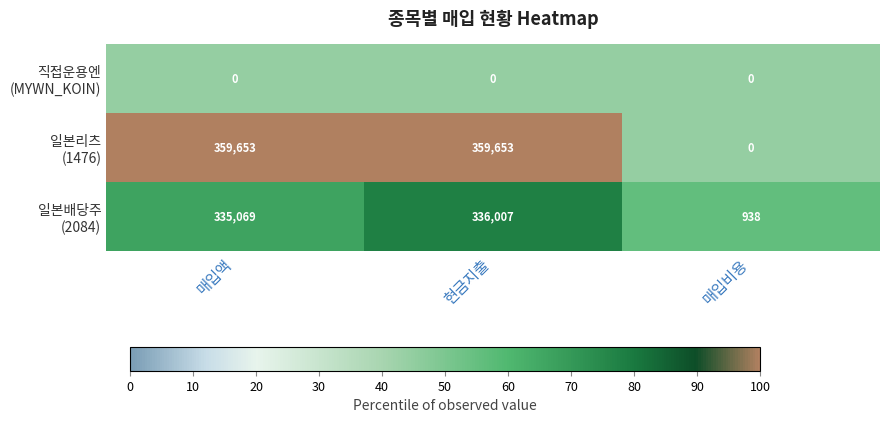

What is the total value across all series at 현금지출?

695660